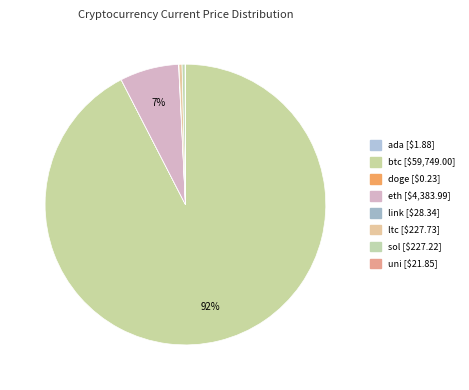

The uni slice represents 0% of the pie. True or false?

True